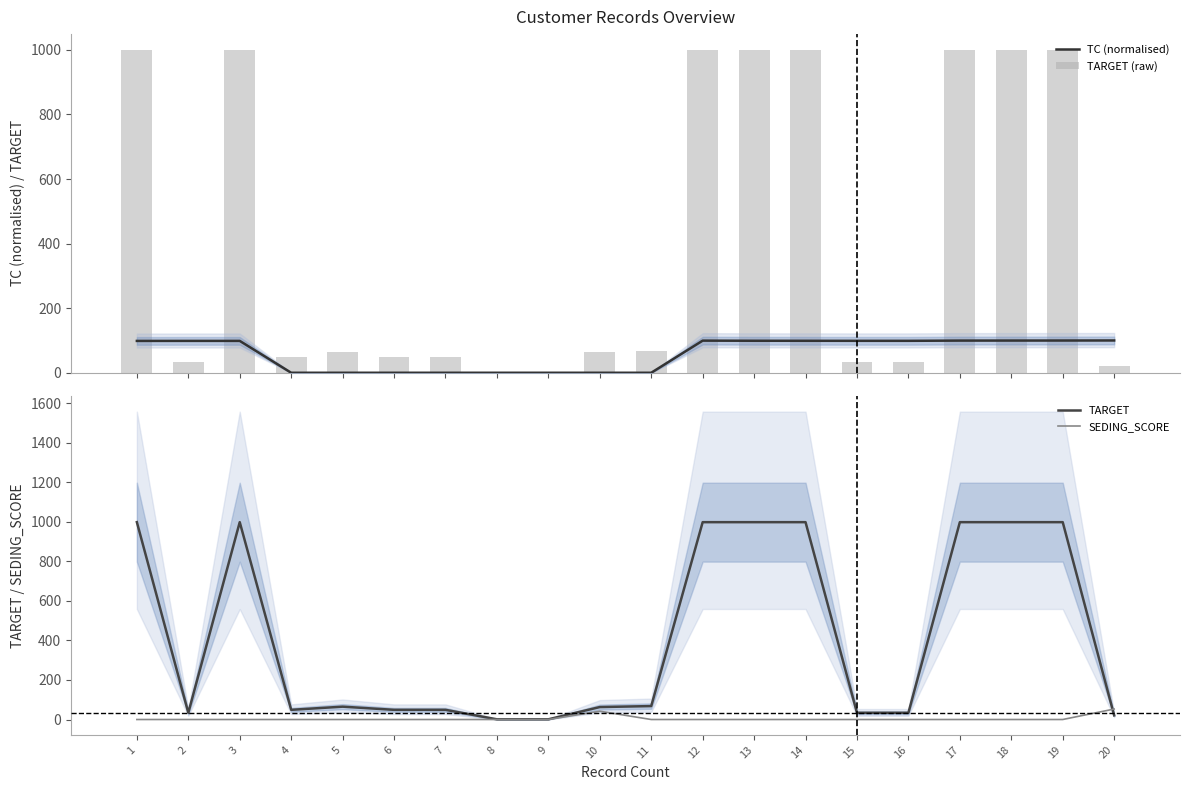

Rank the series by their maximum value, from lowest to highest.

SEDING_SCORE, TC (normalised), TARGET (raw), TARGET